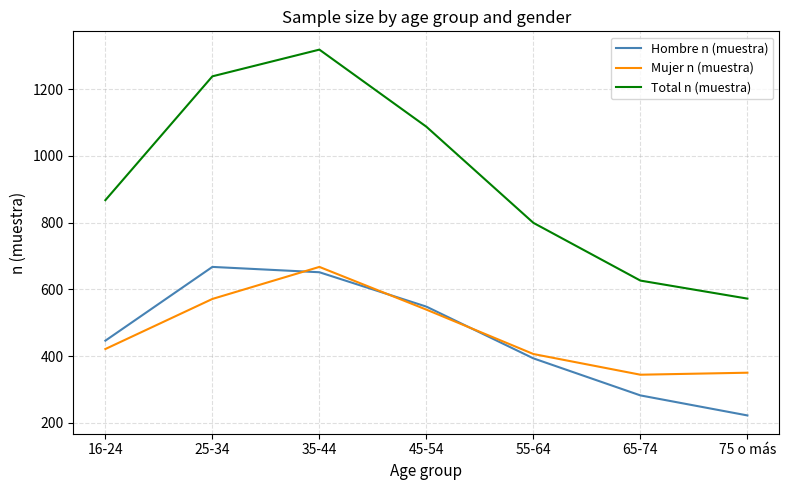

What is the total value across all series at 35-44?

2636